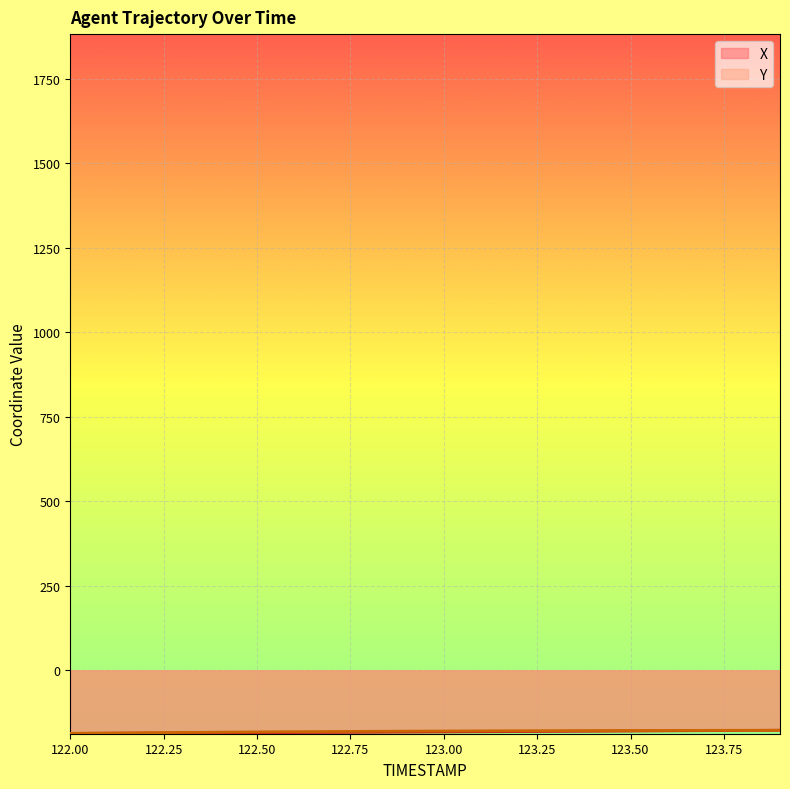

What is the smallest value displayed?

-186.3